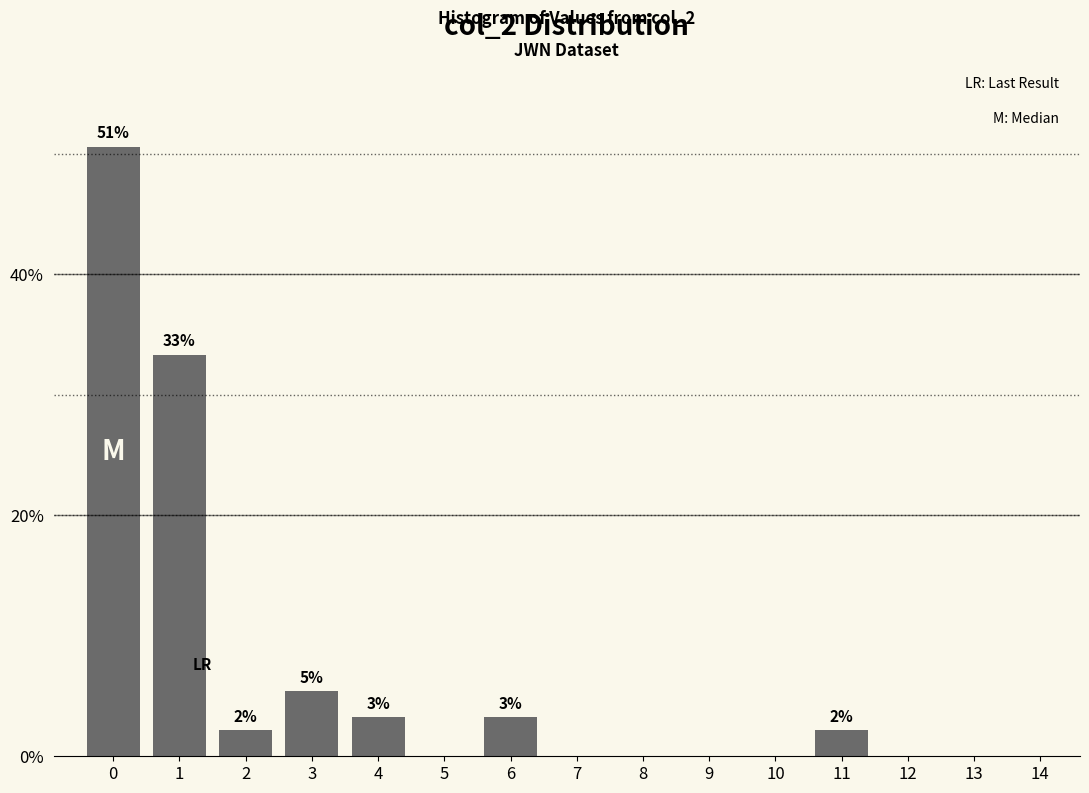

What is the greatest value displayed?

50.5